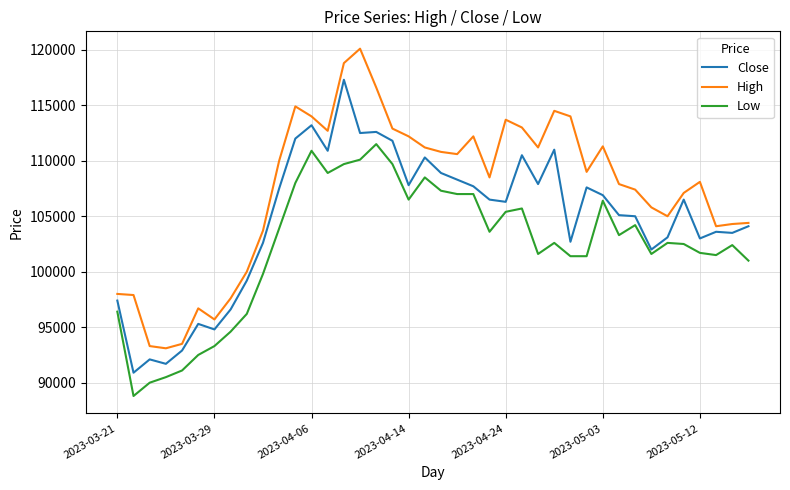

True or false: Close and High intersect in this chart.

False